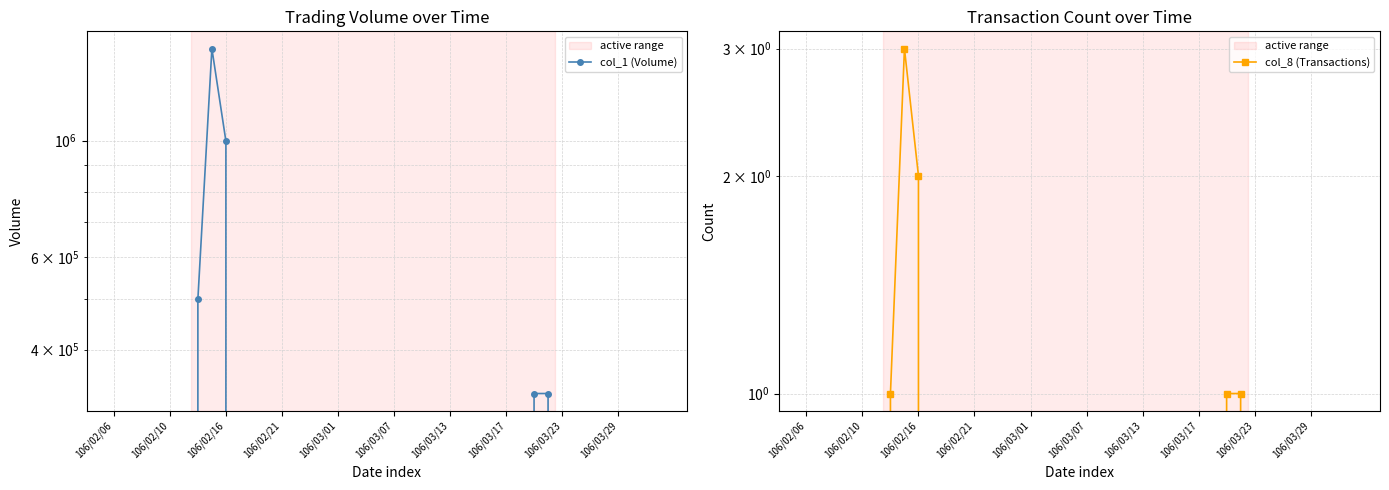

Is this an area chart (filled region under the line)?

No